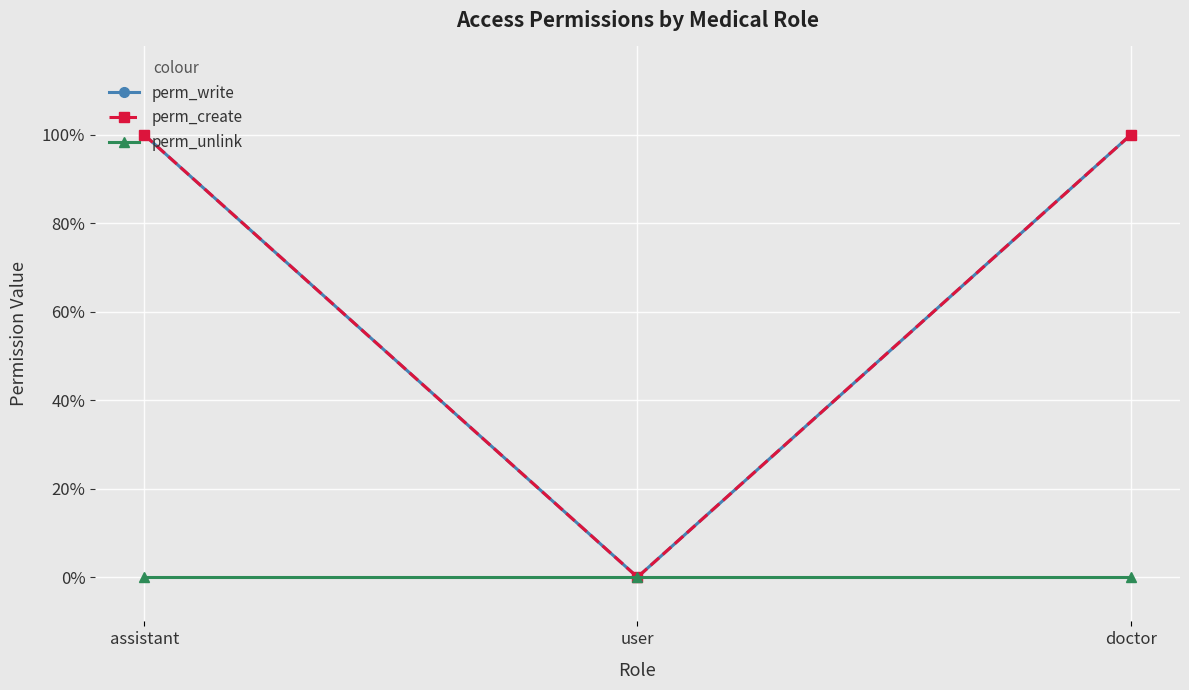

Is the value of perm_create at assistant greater than the value of perm_unlink at user?

Yes